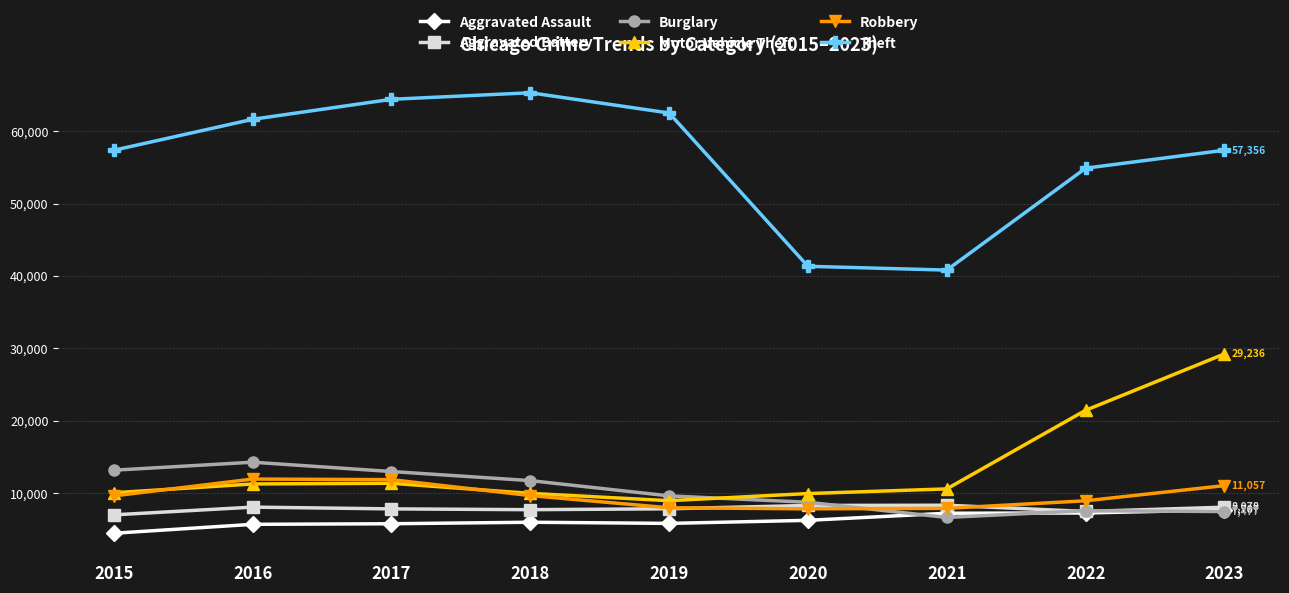

Is the value of Robbery at 2015 greater than the value of Aggravated Battery at 2016?

Yes